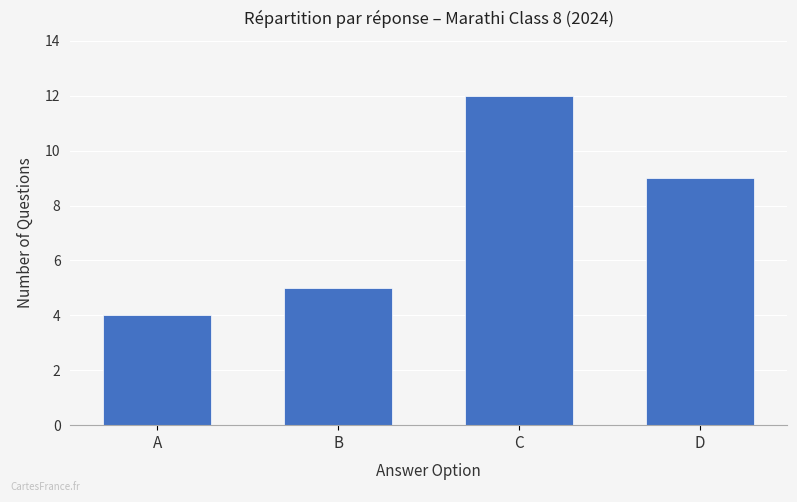

Which label corresponds to the smallest value in the chart?

A